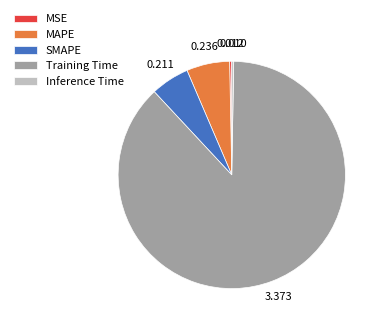

Which has a higher value, MAPE or MSE?

MAPE